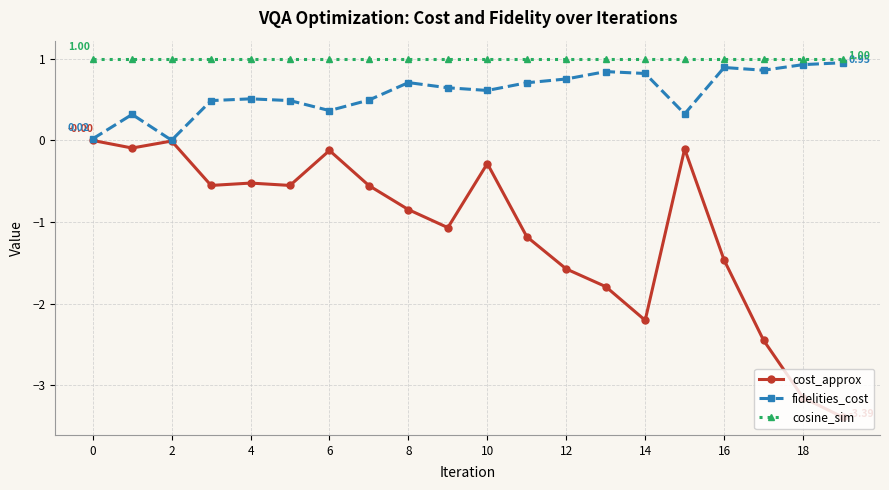

True or false: cosine_sim and cost_approx cross at least once.

False